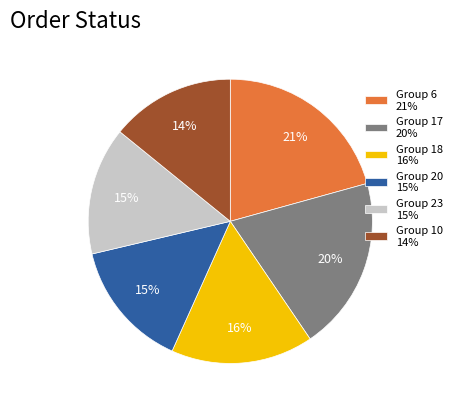

What percentage is the Group 6 21% slice, to the nearest percent?

21%